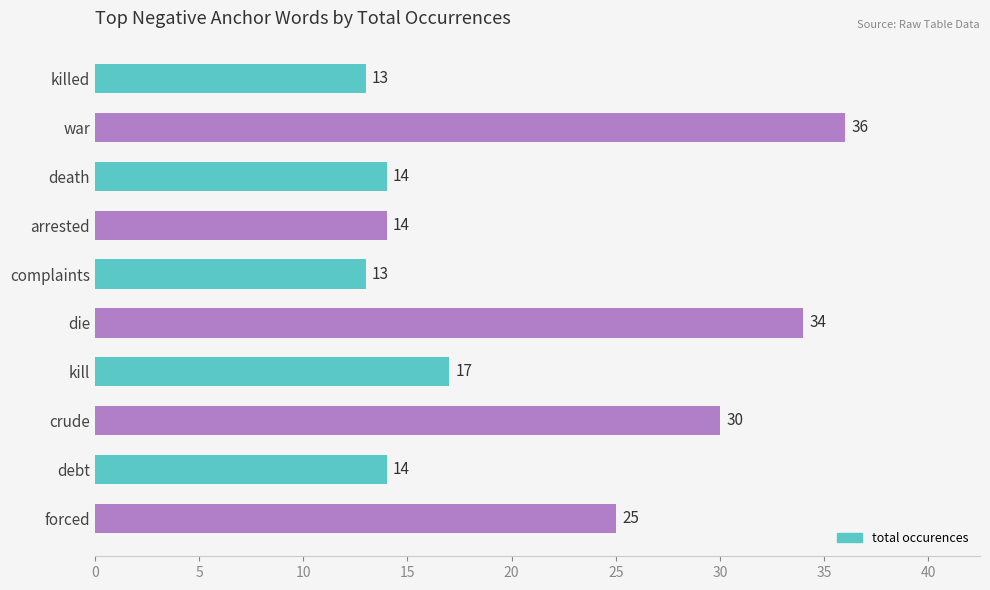

What is the average value?

21